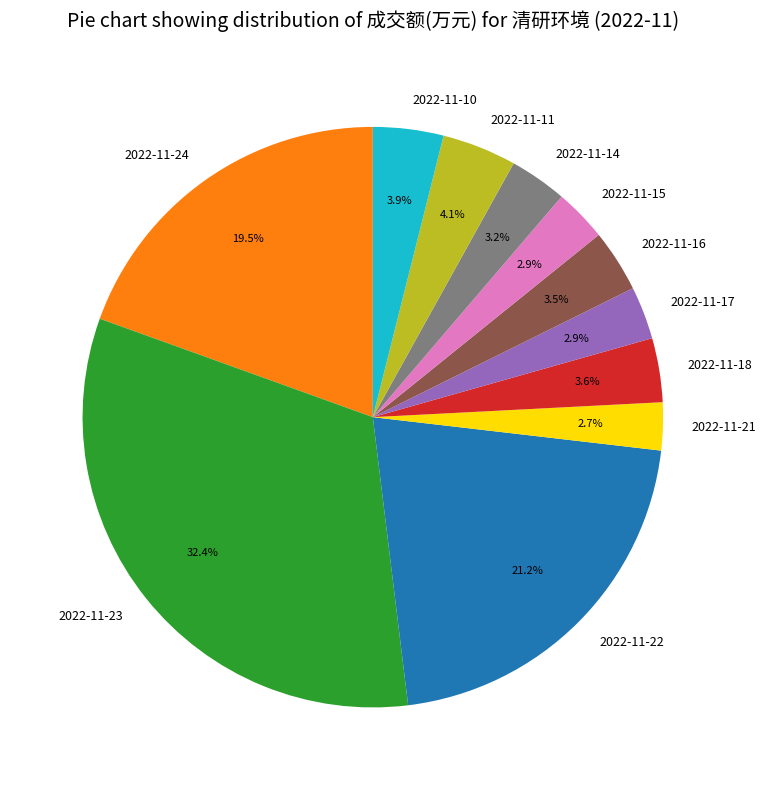

True or false: 2022-11-24 accounts for 27% of the total.

False